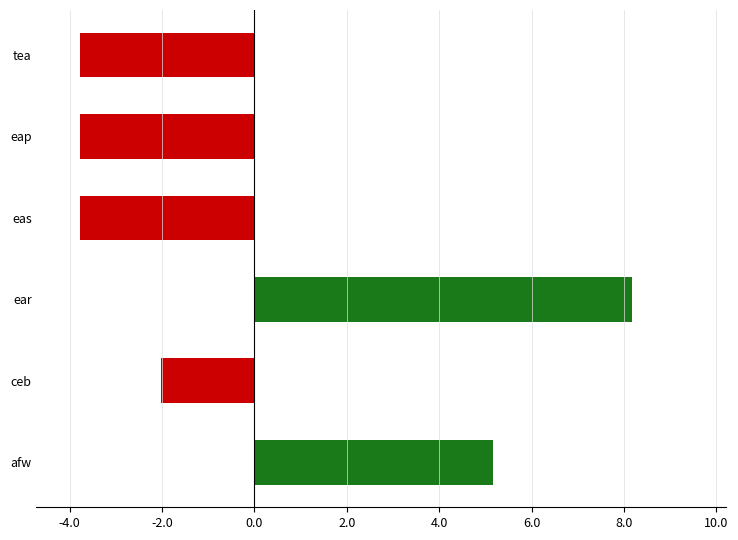

What is the change in value from afw to eap?

-8.9